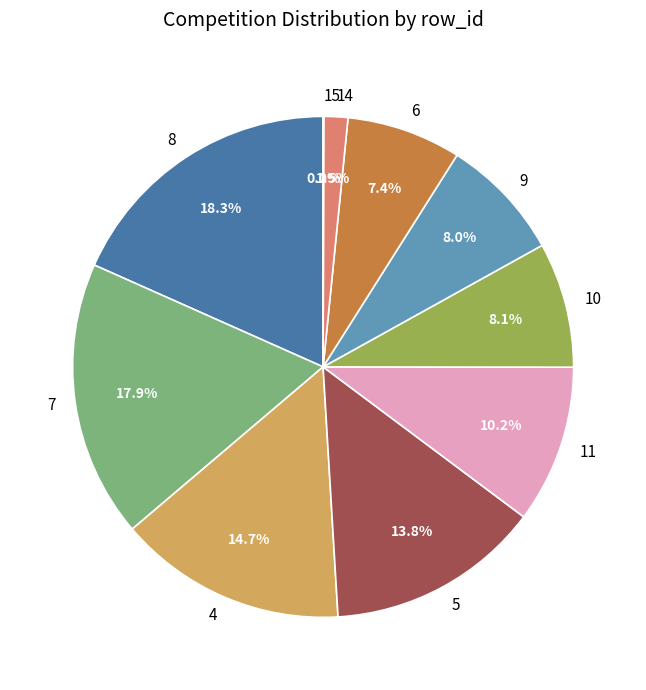

Does 9 represent more than half of the total?

No